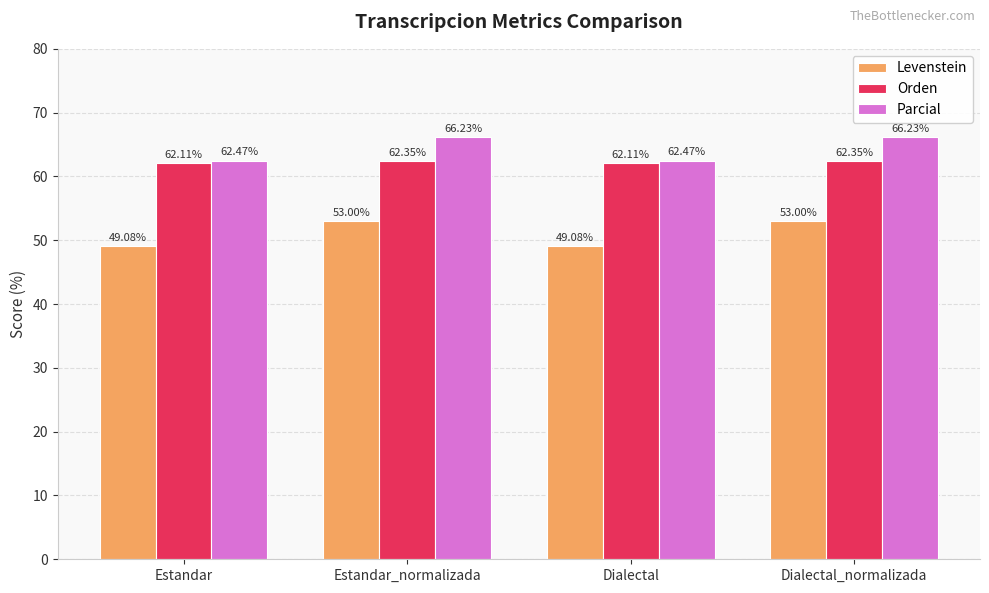

What is the label of the 3rd bar from the left?

Dialectal